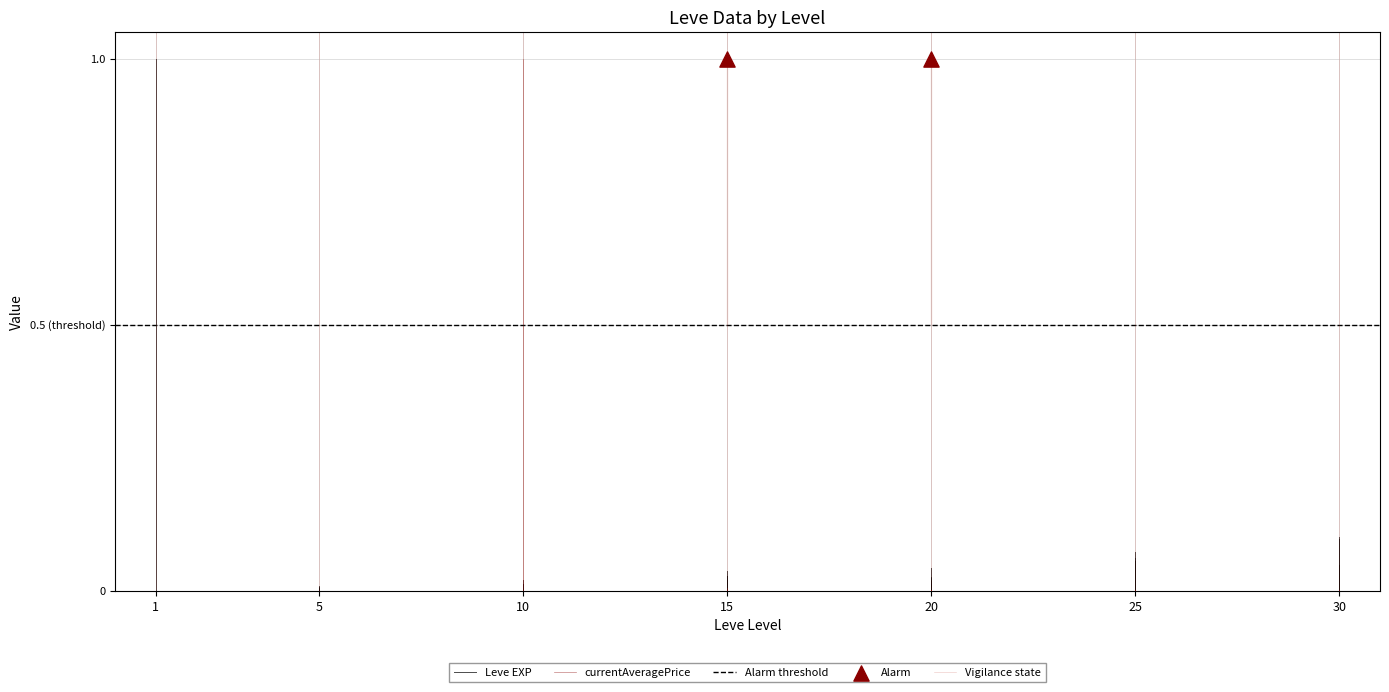

Which series reaches the maximum Y coordinate?

Vigilance state